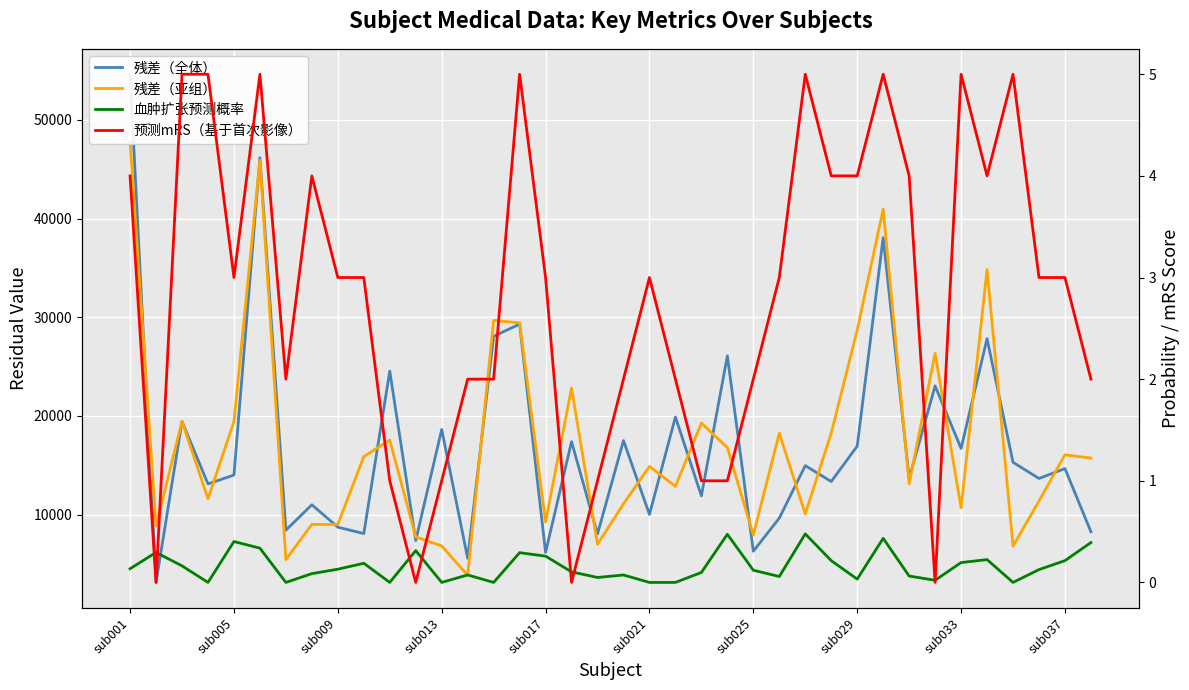

Between 13 and 19, which series saw the biggest shift?

残差（全体）